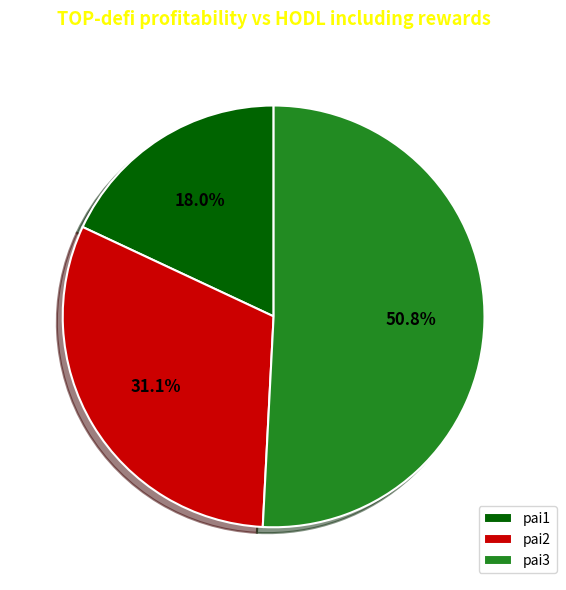

To the nearest percent, what portion does pai1 represent?

18%